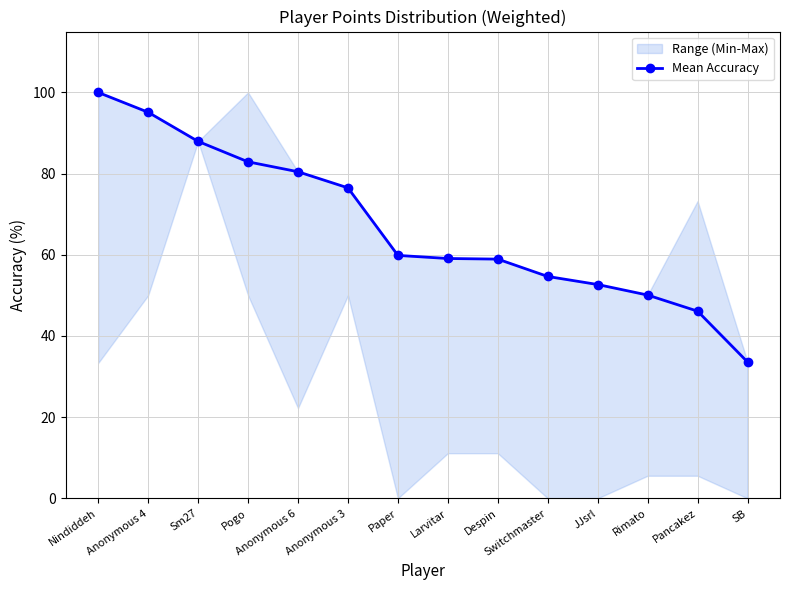

Reading left to right, extract all data points from this chart.

100.0	95.1	87.9	82.9	80.5	76.5	59.8	59.1	58.9	54.7	52.7	50.1	46.1	33.6